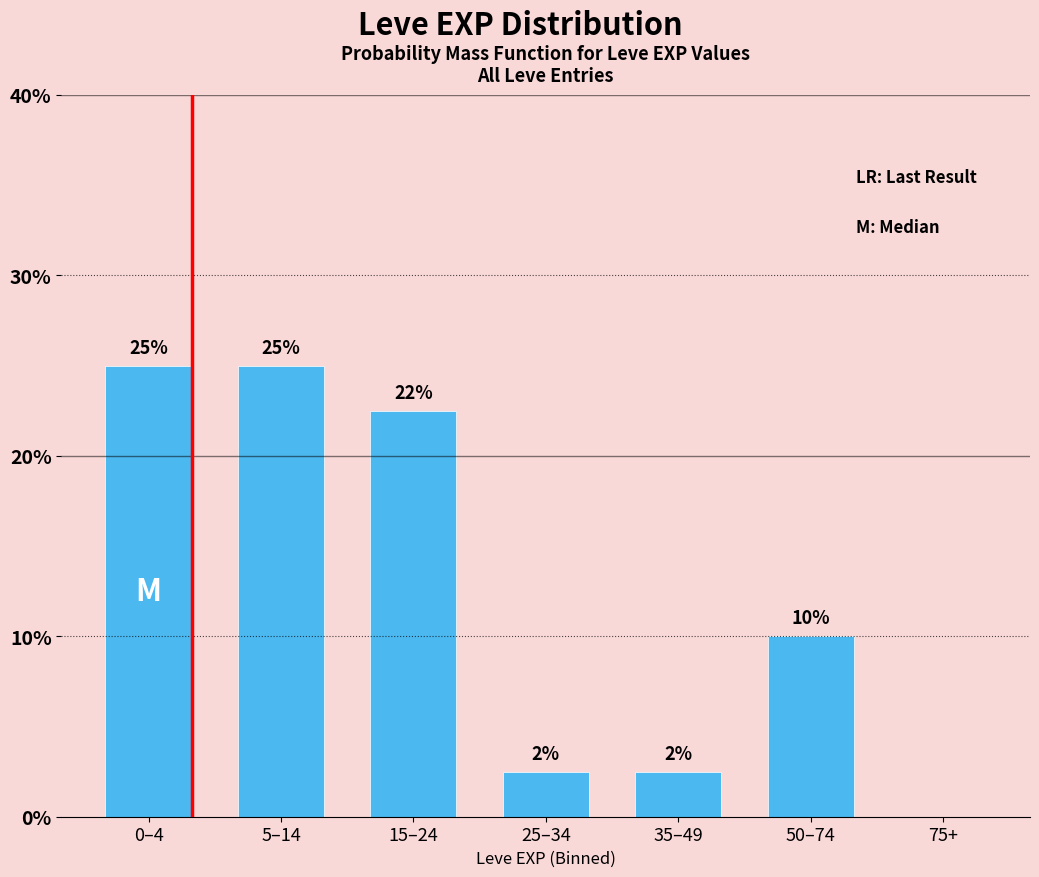

What is the greatest value displayed?

25.0